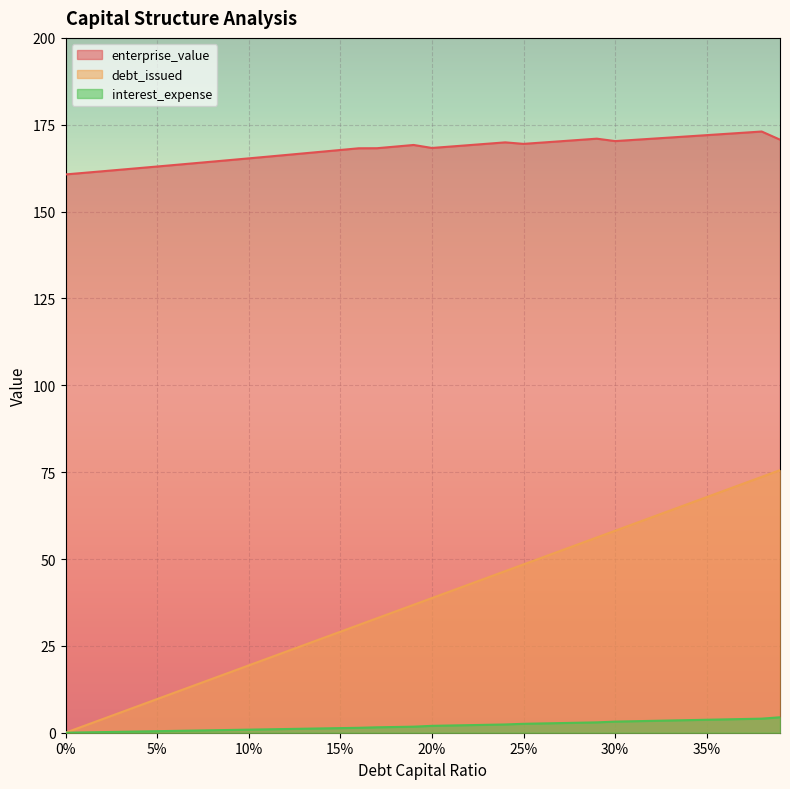

Which series has the widest spread of values?

debt_issued